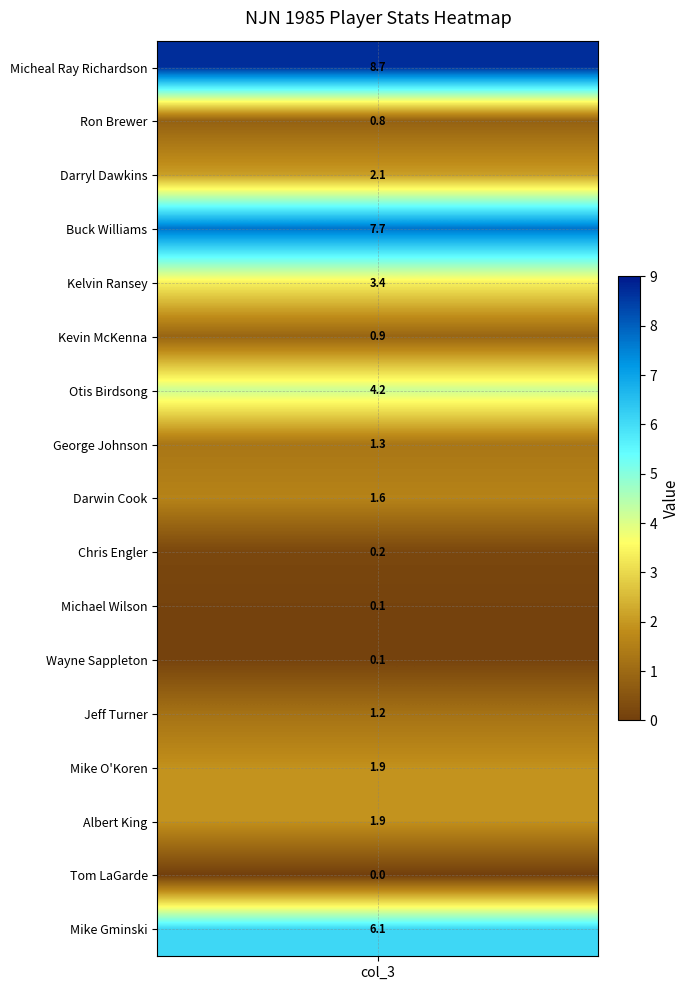

What is the difference between the maximum and minimum values?

8.7